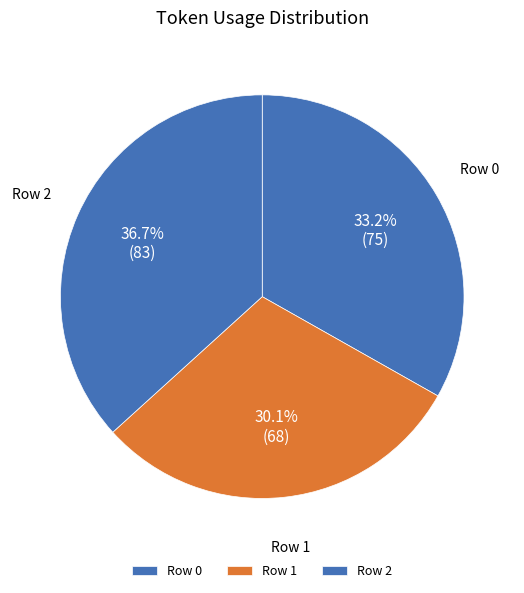

How many slices are in this pie chart?

3